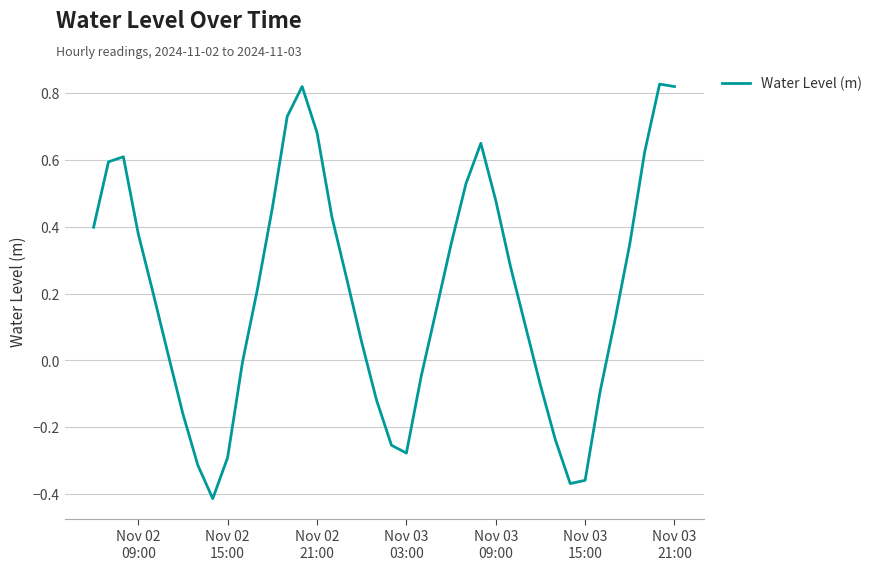

What is the smallest value displayed?

-0.4